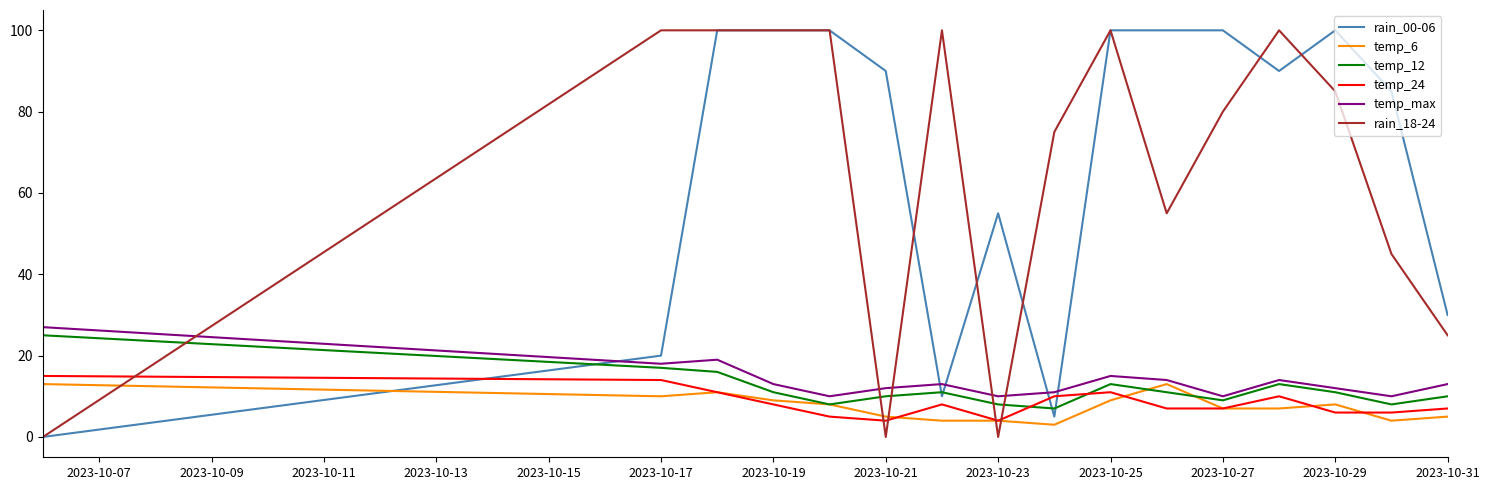

Which series ends up on top after the final intersection of temp_24 and rain_00-06?

rain_00-06